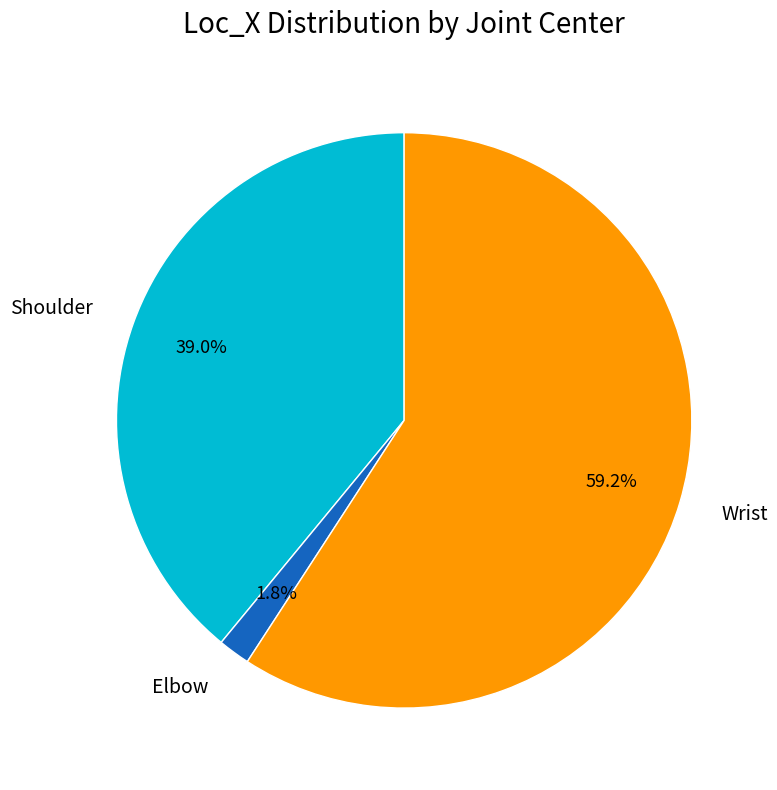

Between Elbow and Wrist, which is larger?

Wrist